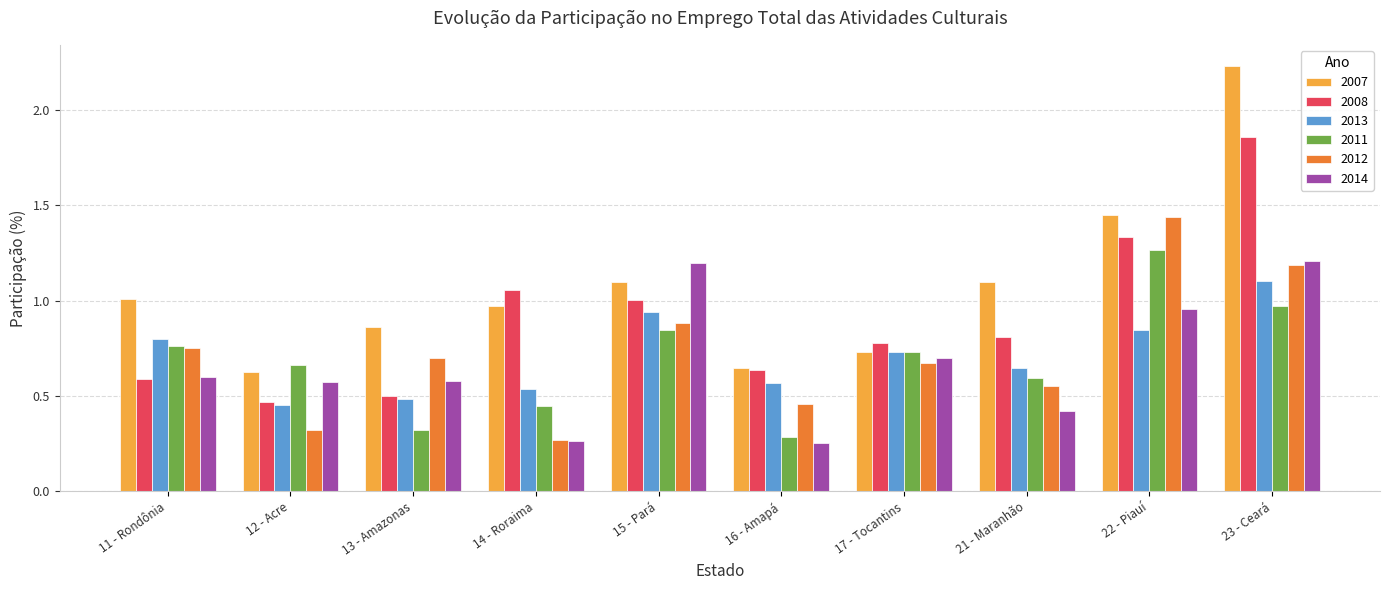

Which series has the largest range (max minus min)?

2007